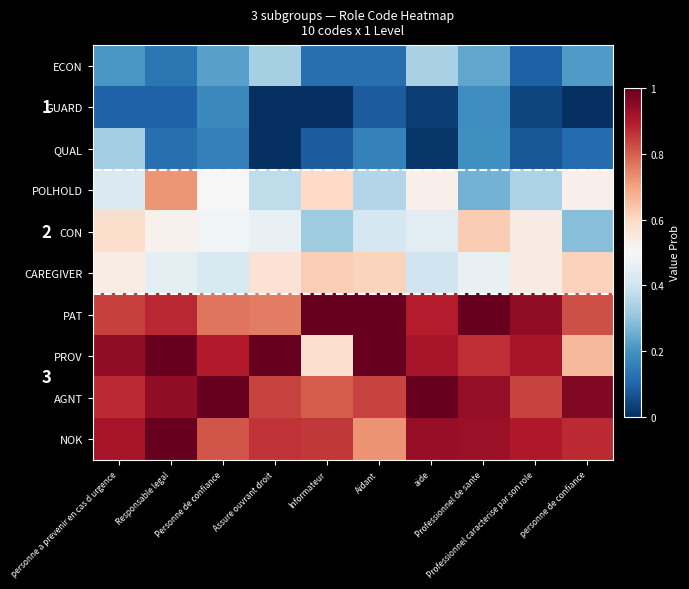

The chart shows a value of 0.9 at Professionnel de sante. True or false?

True